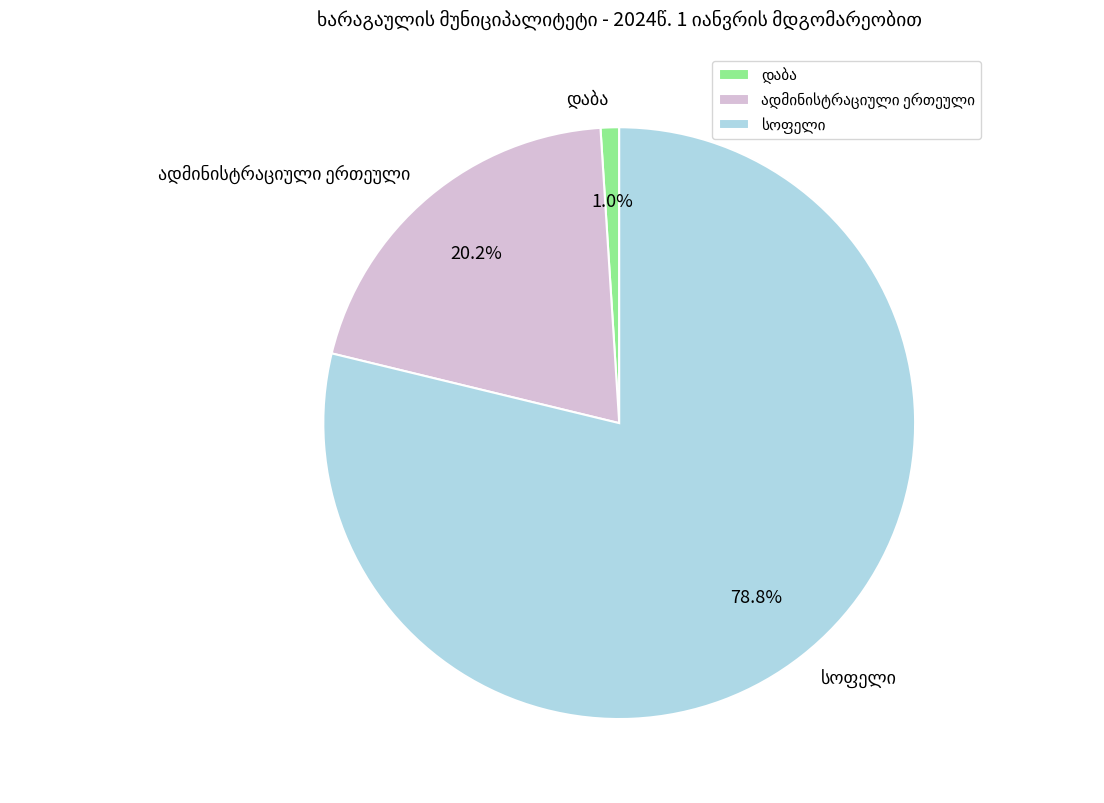

Is there any slice that represents more than half of the pie?

Yes